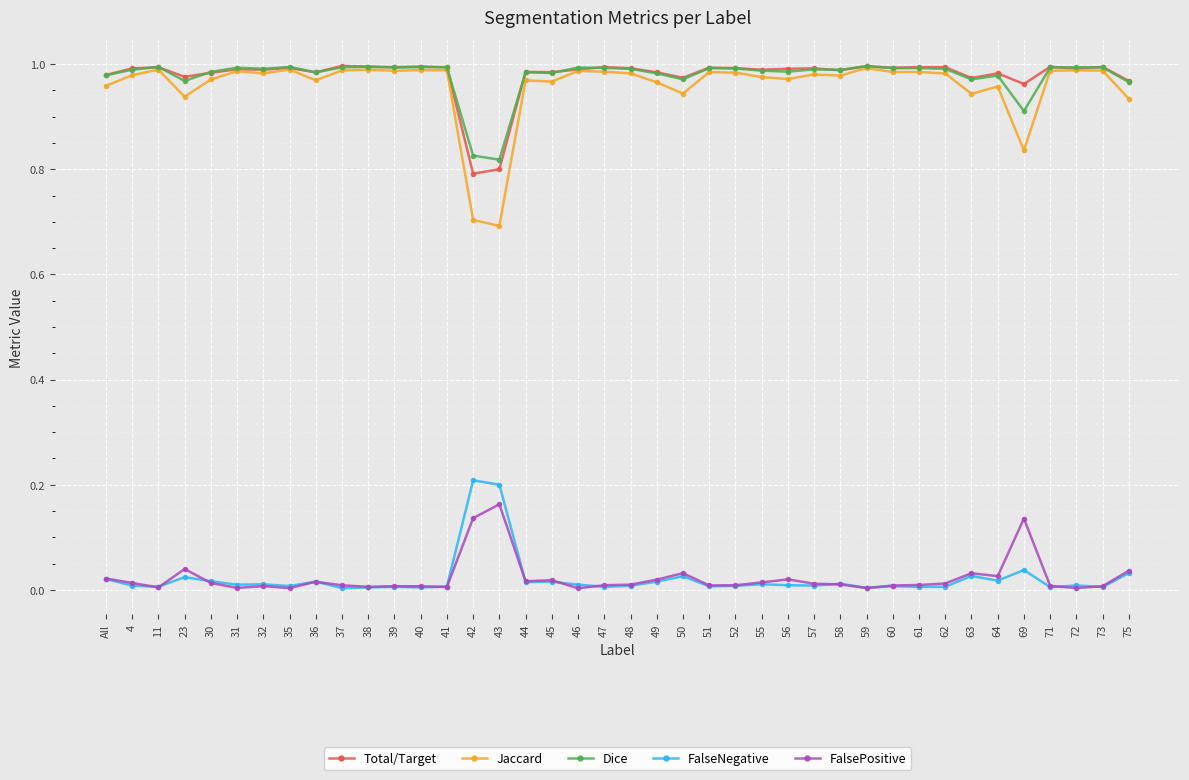

Which series has the largest range (max minus min)?

Jaccard